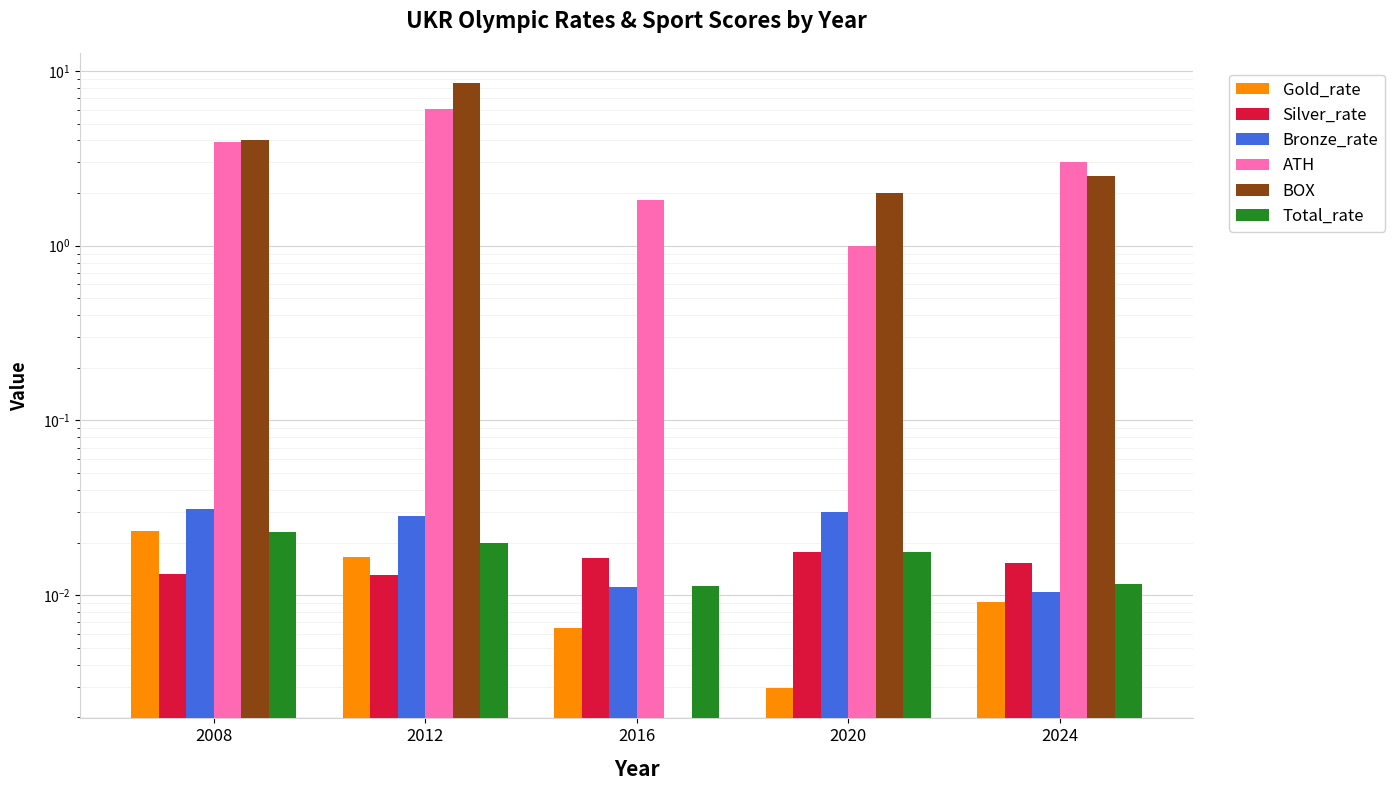

Which series has the largest total across all categories?

BOX